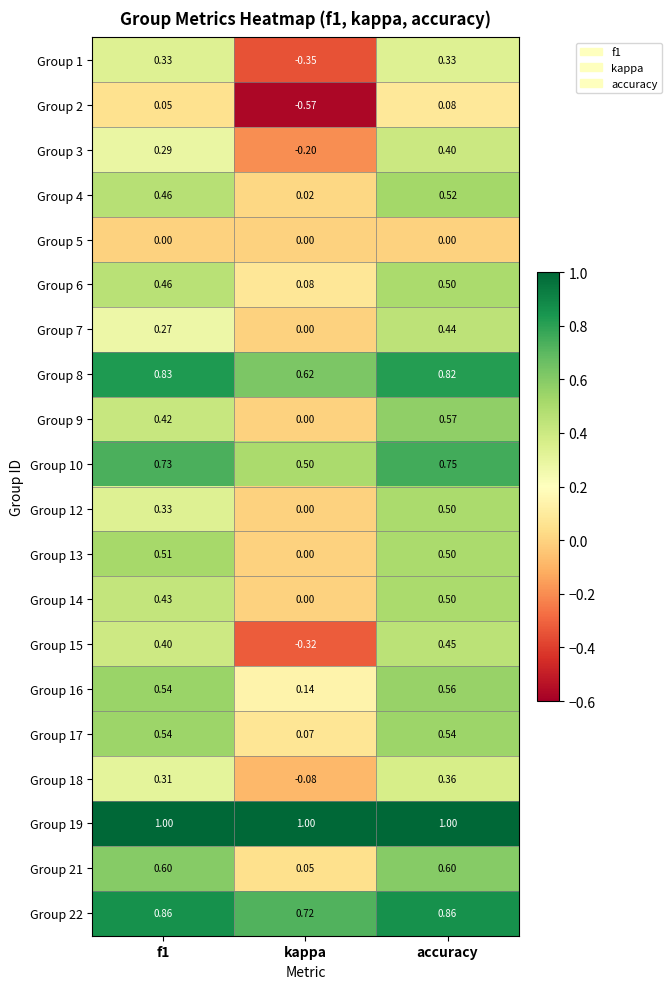

Is the value of Group 10 at accuracy greater than the value of Group 14 at f1?

Yes